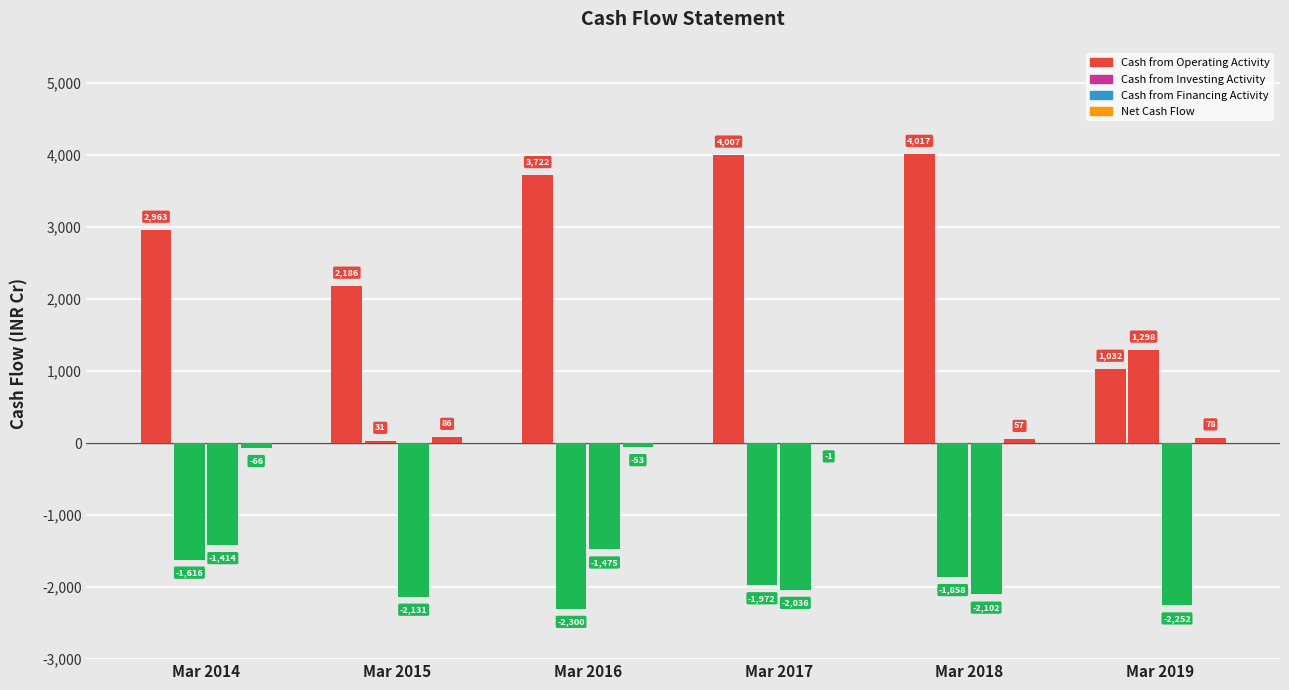

How many groups of bars are there?

6